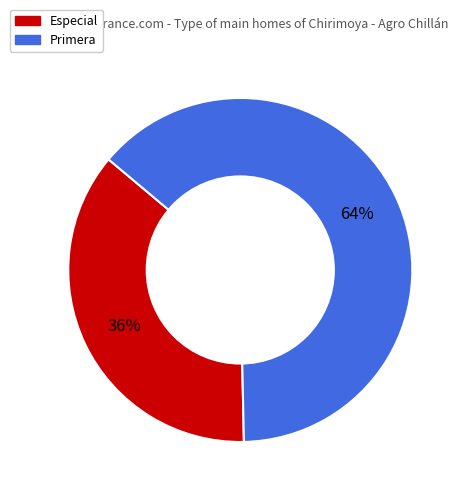

To the nearest percent, what percentage of the pie is Primera?

64%